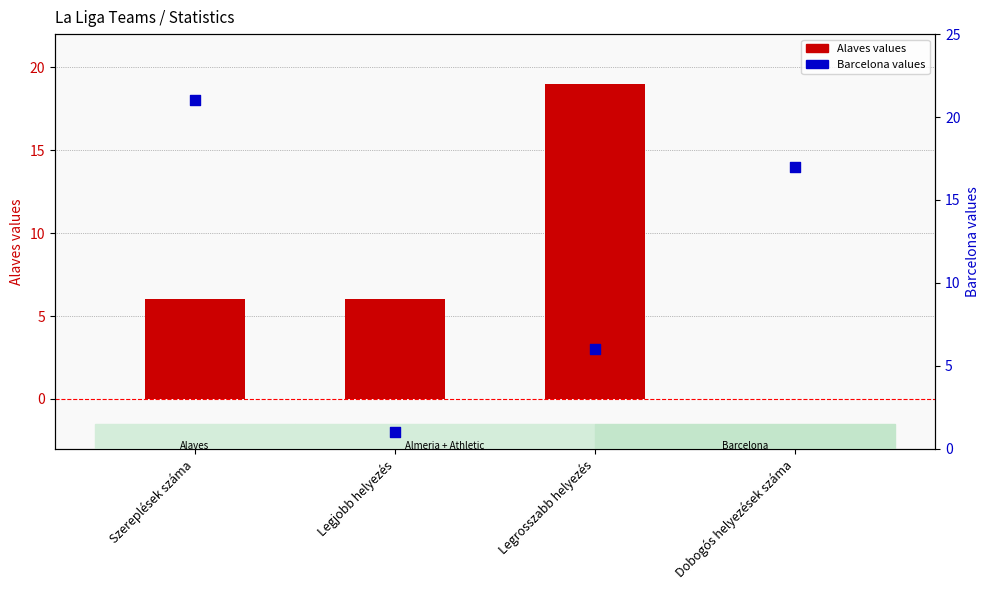

Which series has the largest Y range (max minus min)?

Barcelona (dot values)